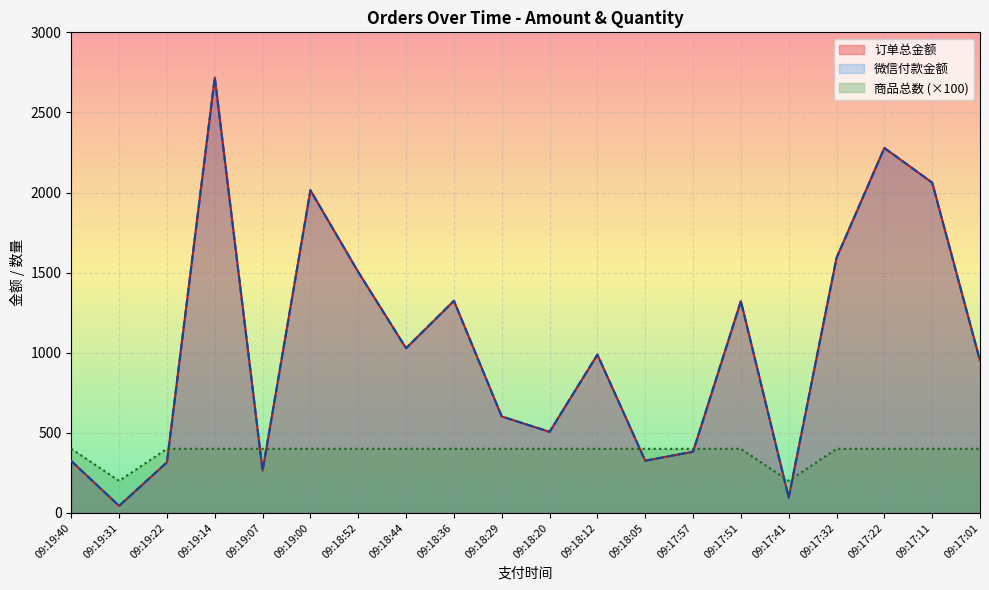

Does the chart display data point markers on the line(s)?

No